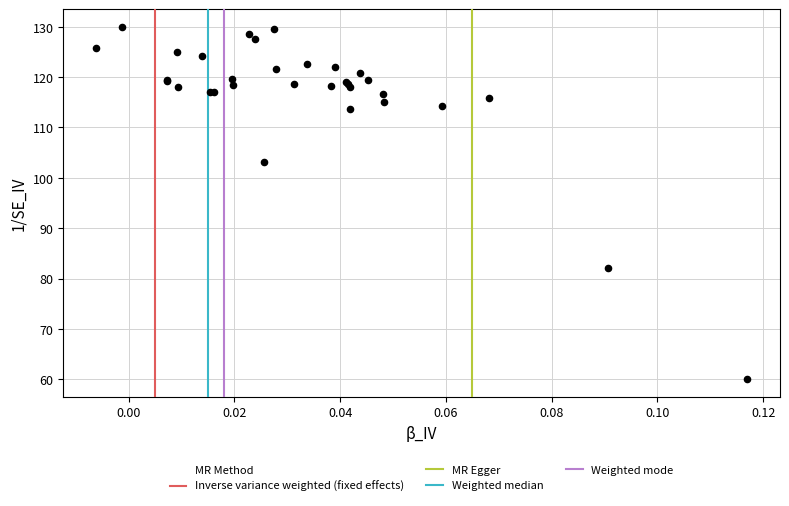

What Y value in the scatter plot is closest to 95?

103.1